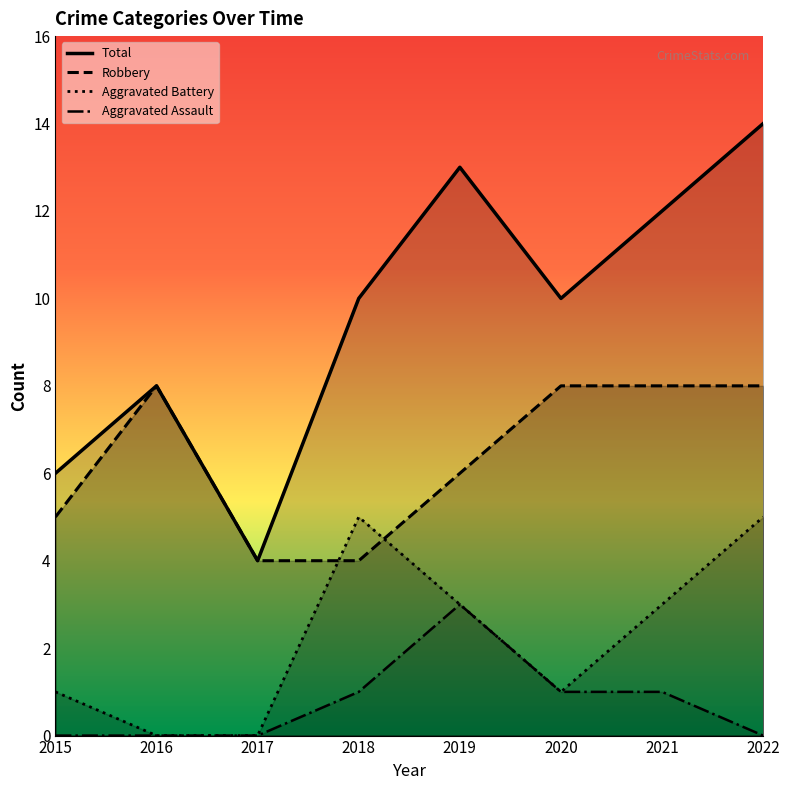

Is it true that Aggravated Assault equals 0 at 2016?

True